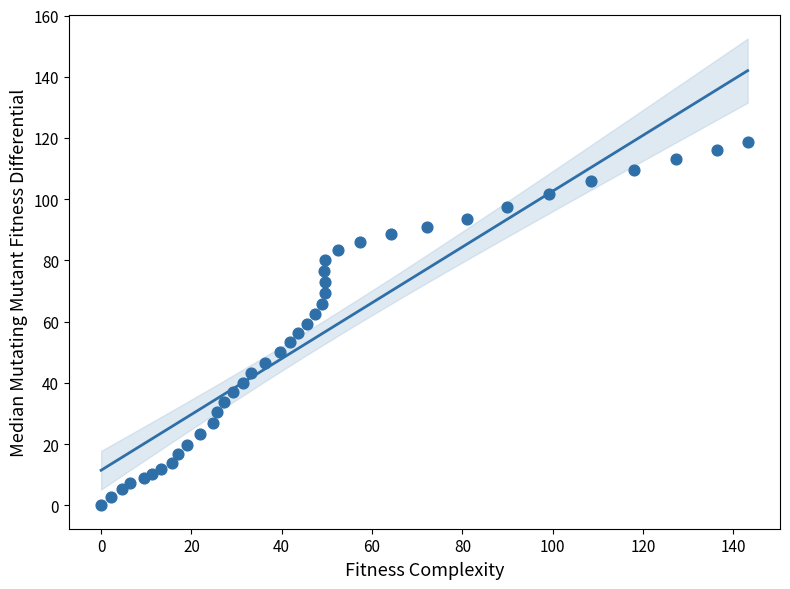

What is the range of X values (max minus min)?

143.2